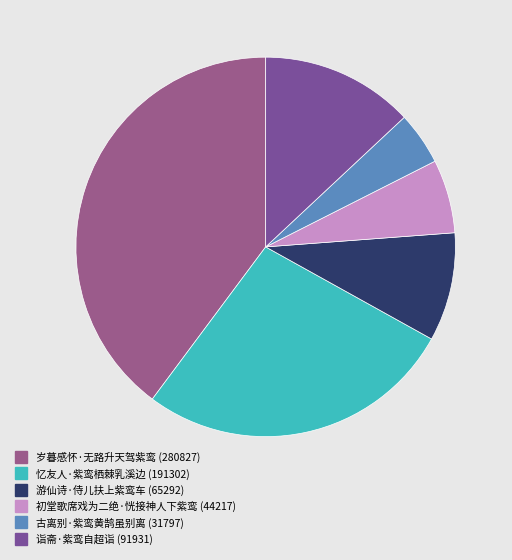

True or false: 初堂歌席戏为二绝·恍接神人下紫鸾 accounts for 6% of the total.

True